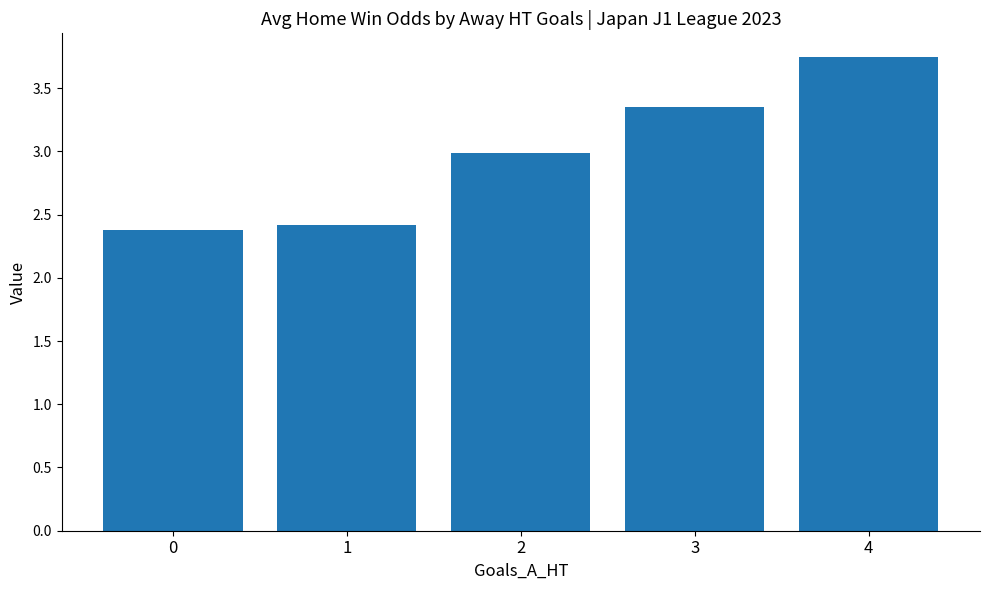

What is the average value?

3.0